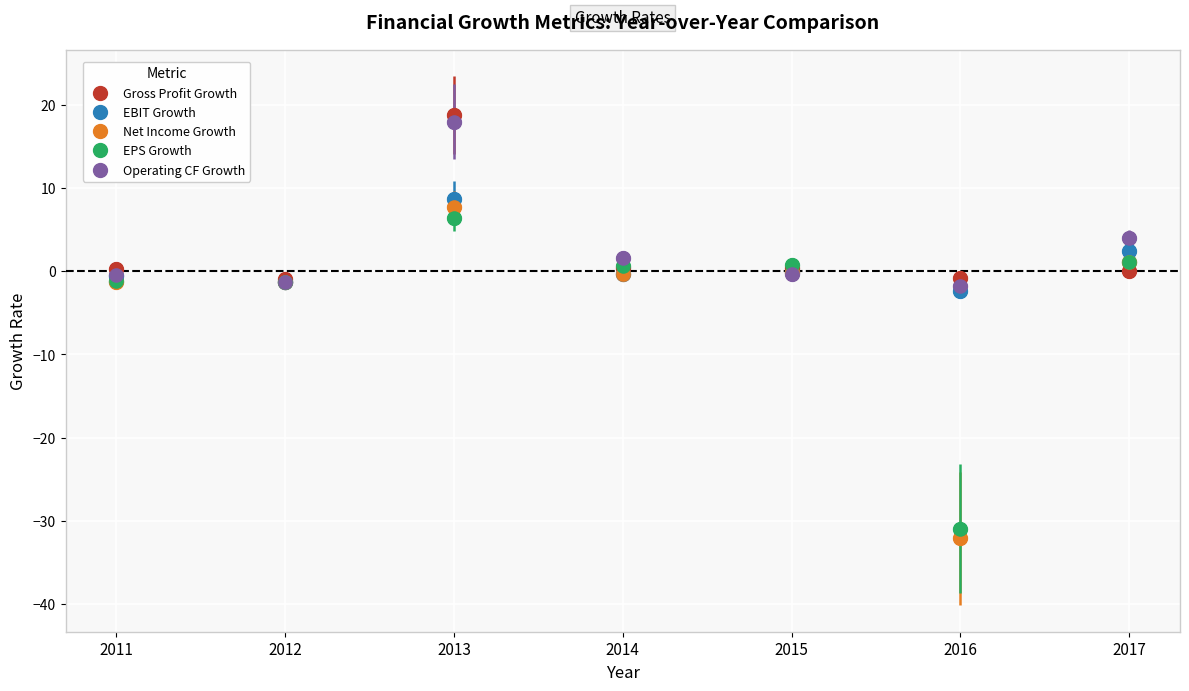

Which series has the largest range (max minus min)?

Net Income Growth